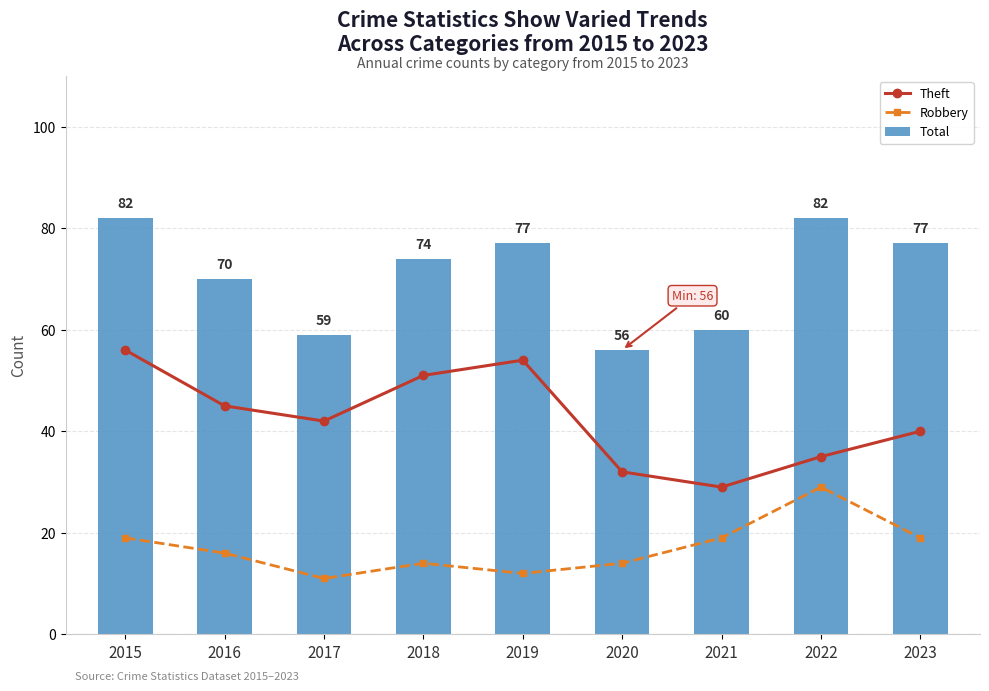

What is the difference between the Total values at 2017 and 2022?

23